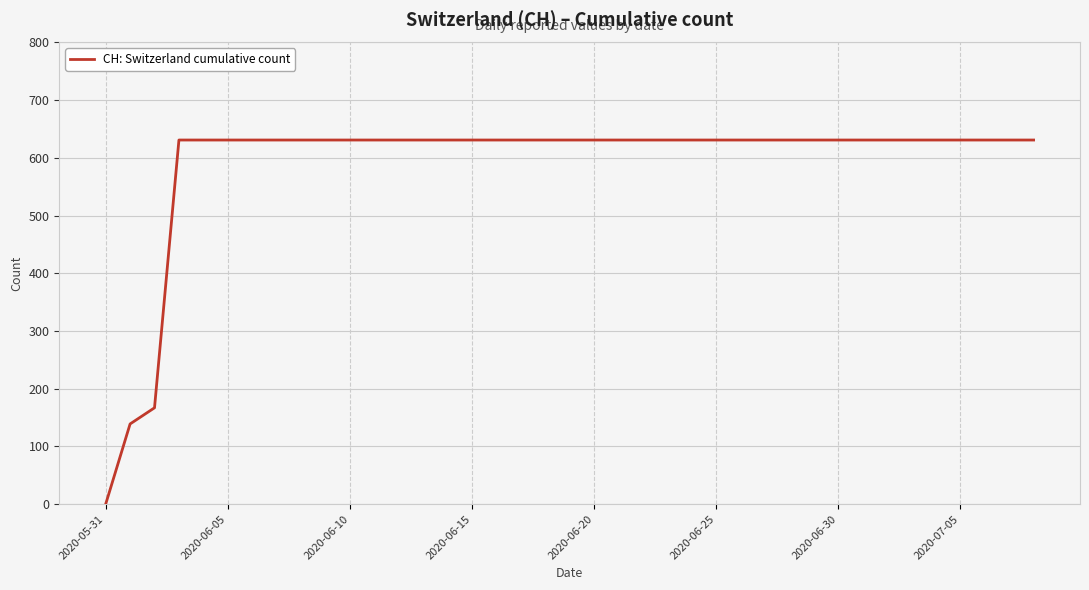

Which label corresponds to the smallest value in the chart?

2020-05-31